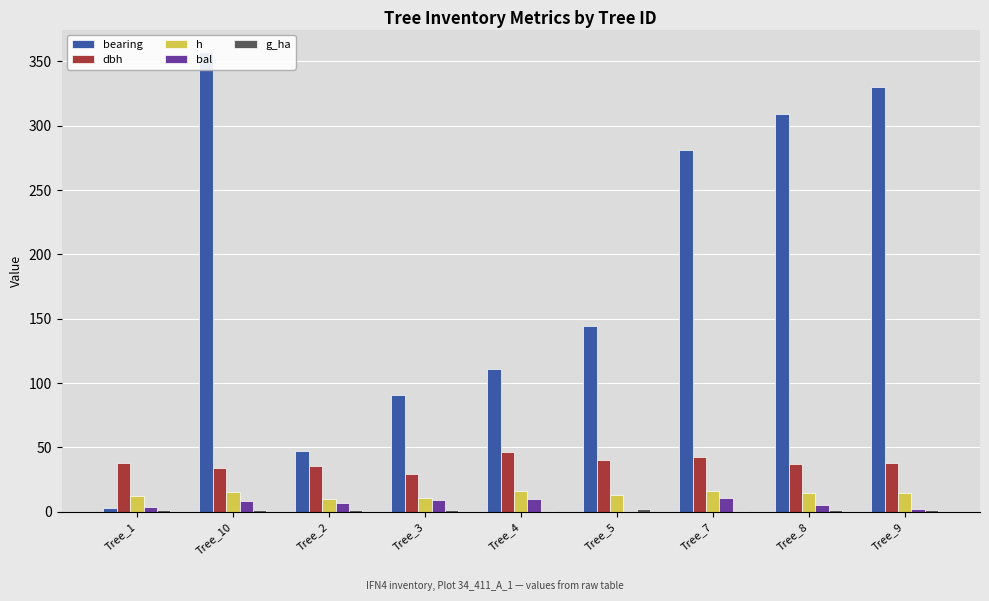

What is the difference between the highest and lowest values at Tree_4?

110.1